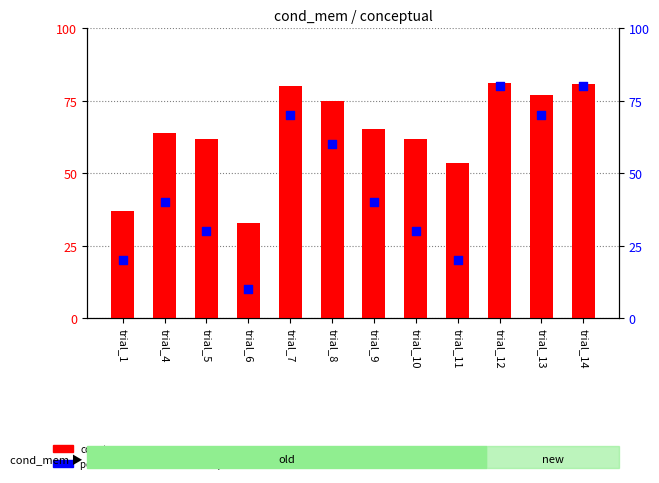

Approximately how many times larger is the value at trial_7 compared to trial_9?

1.8